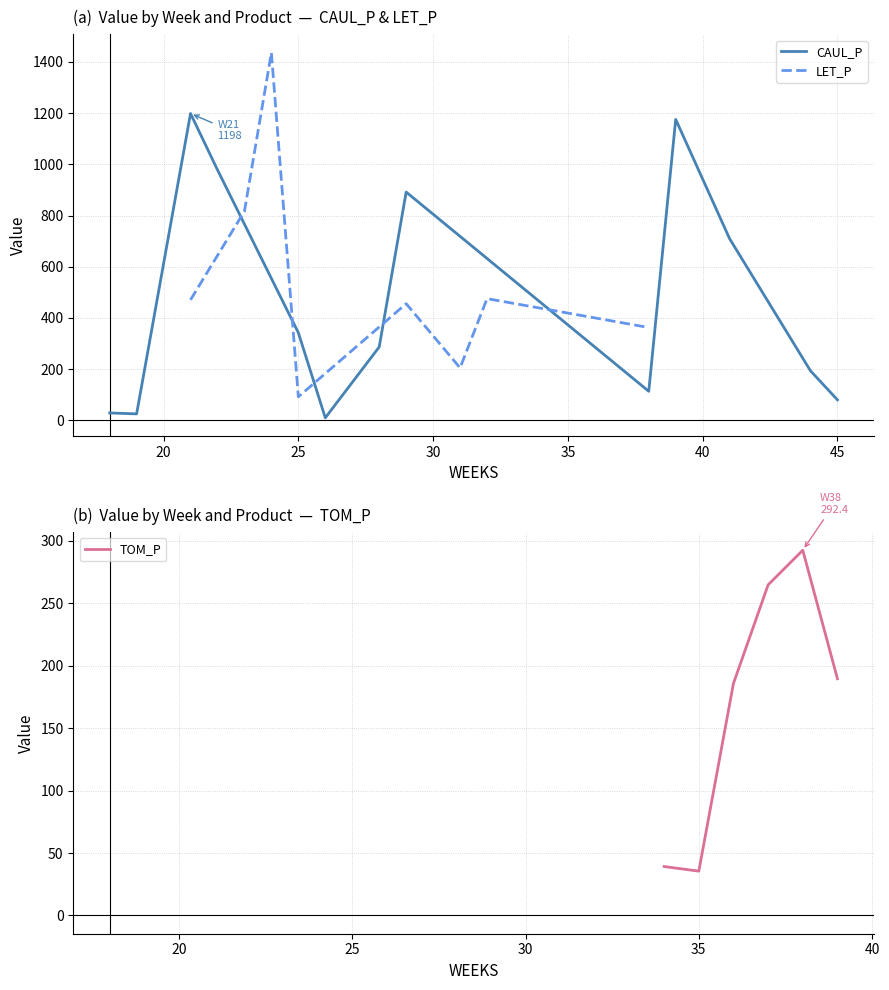

What is the maximum value for CAUL_P?

1198.4